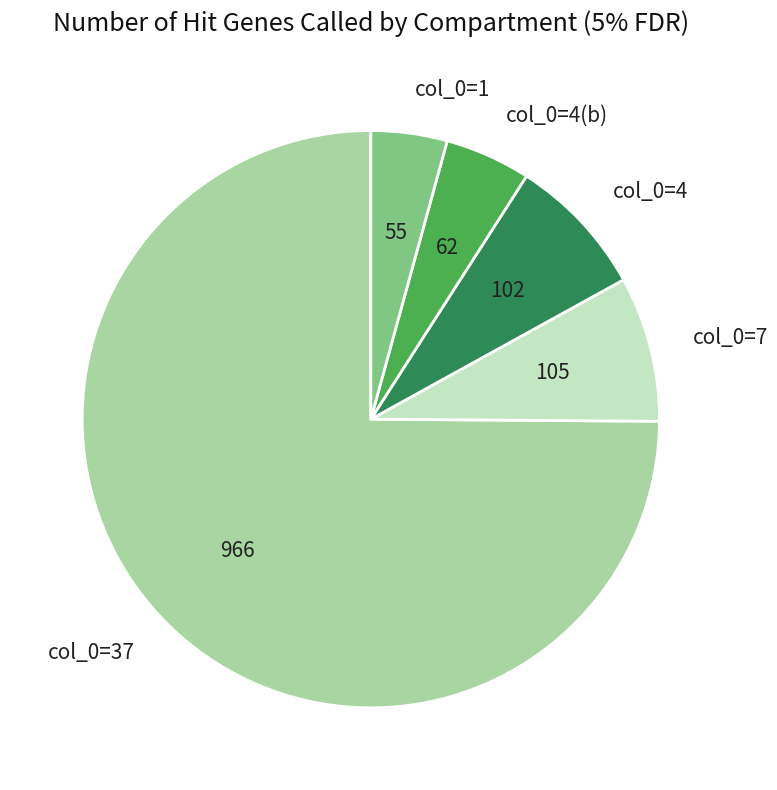

Between col_0=4(b) and col_0=1, which is larger?

col_0=4(b)